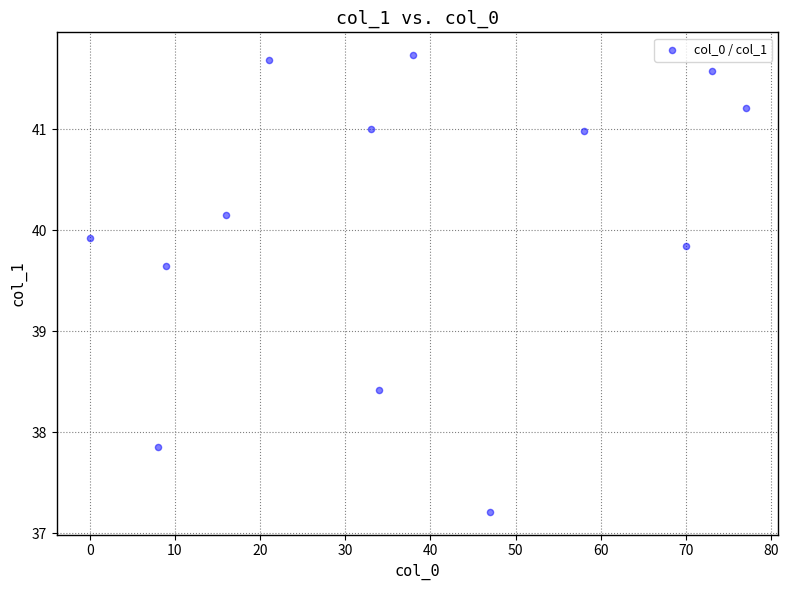

What is the range of X values (max minus min)?

77.0